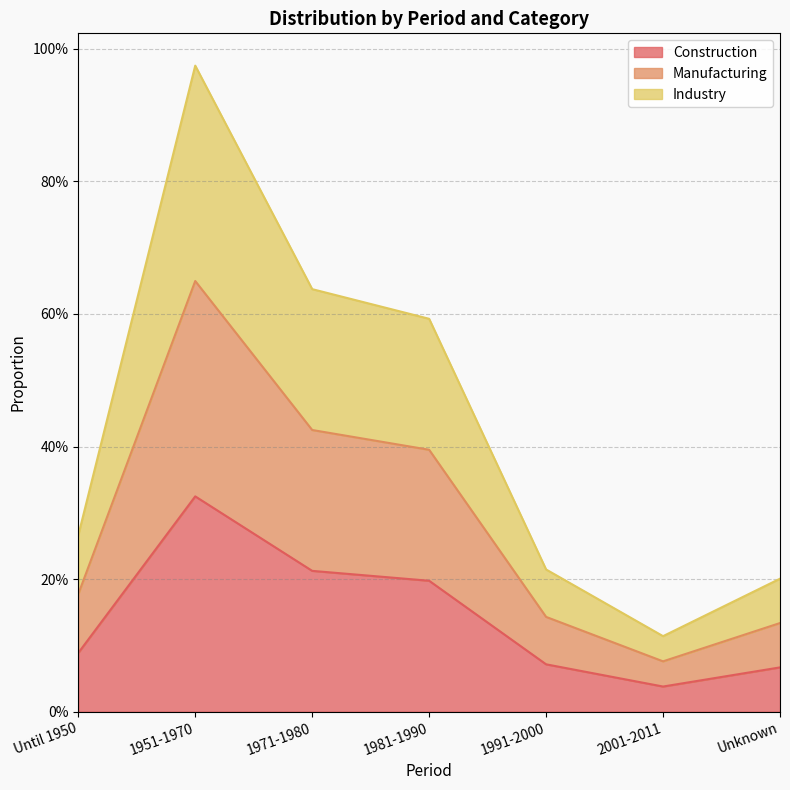

At which category does Manufacturing reach its first local peak?

1951-1970